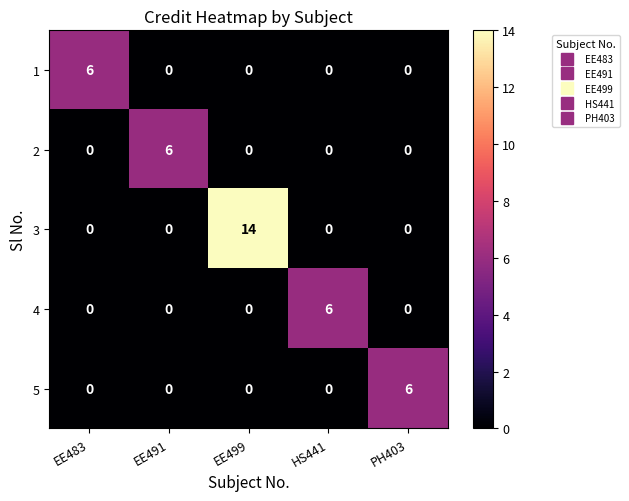

At how many categories does at least one series exceed 0?

5